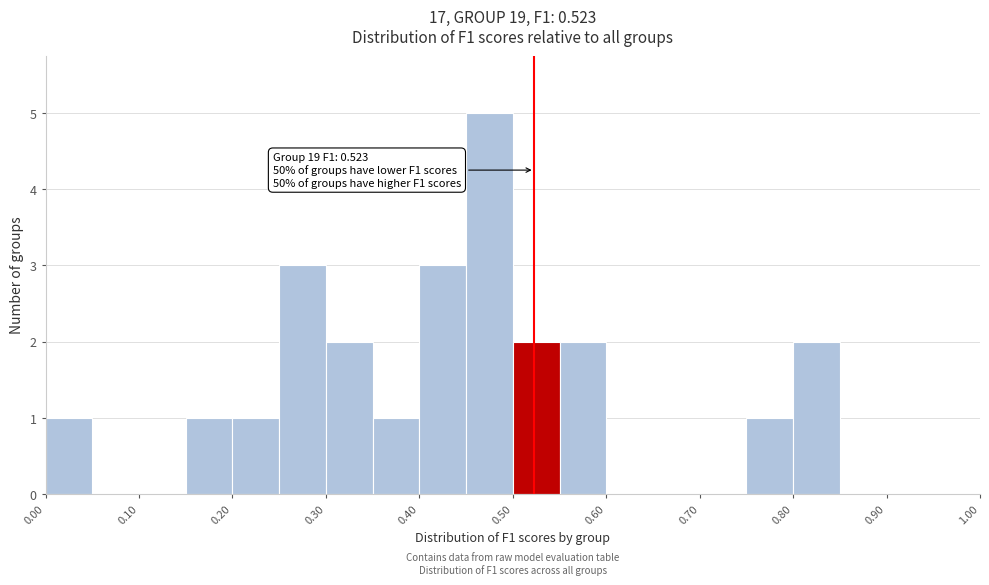

Over which range of the x-axis is the bar tallest?

0.45 to 0.50